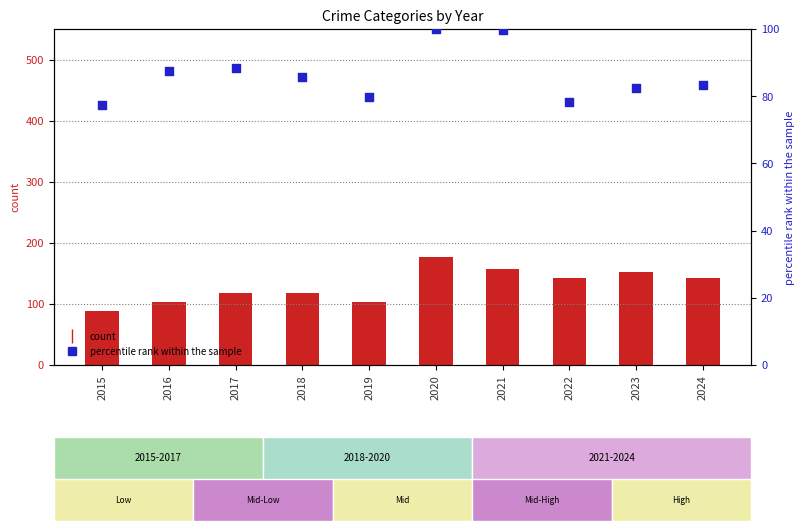

At how many categories does at least one series exceed 132?

5